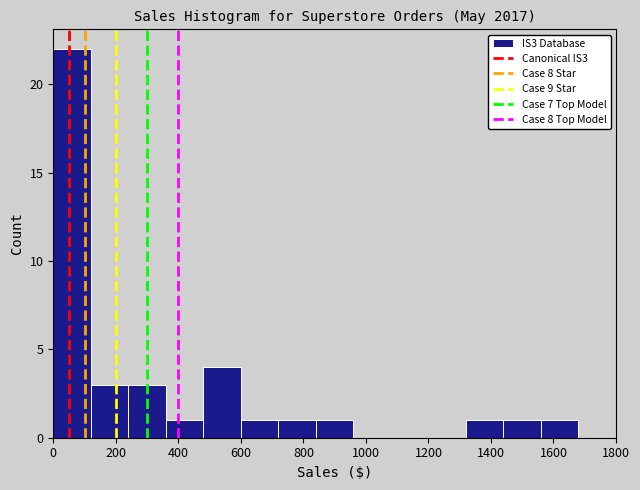

Which range on the x-axis has the tallest bar?

0 to 120